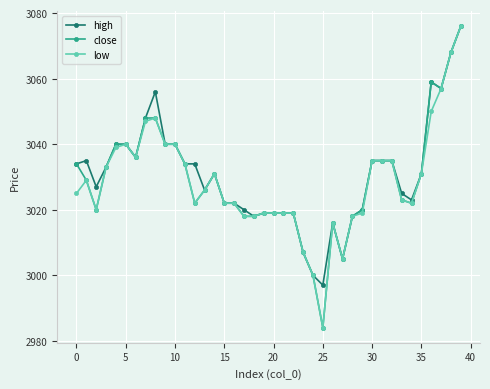

What is the value of the close point at the 20th from the left?

3019